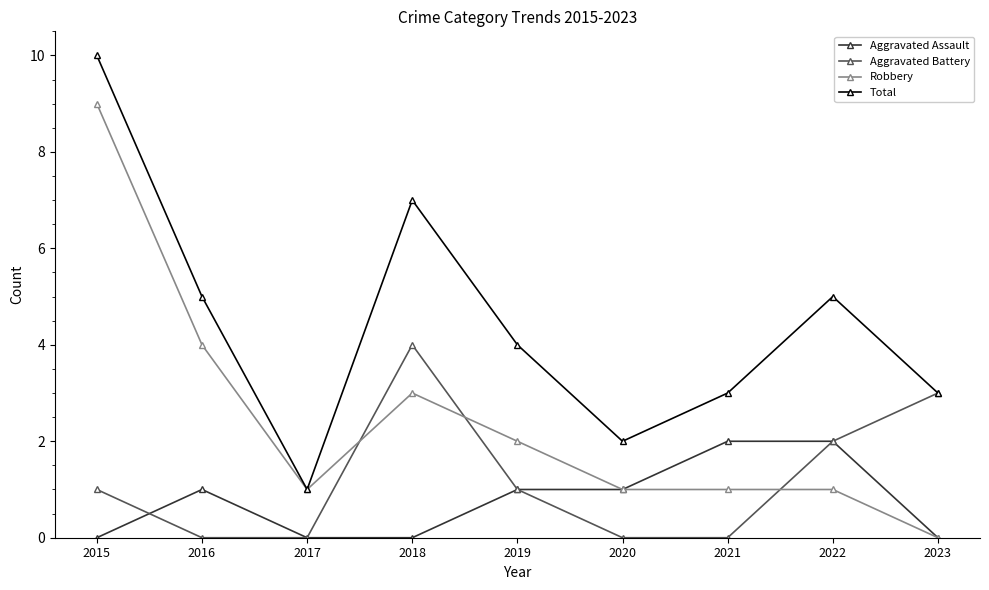

What are all the series names shown in the legend?

Aggravated Assault, Aggravated Battery, Robbery, Total